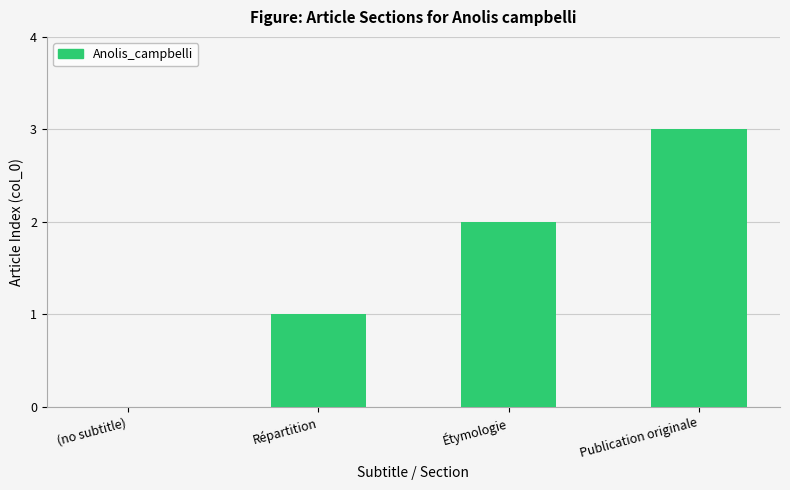

Is it true that the value at Publication originale is 3?

True